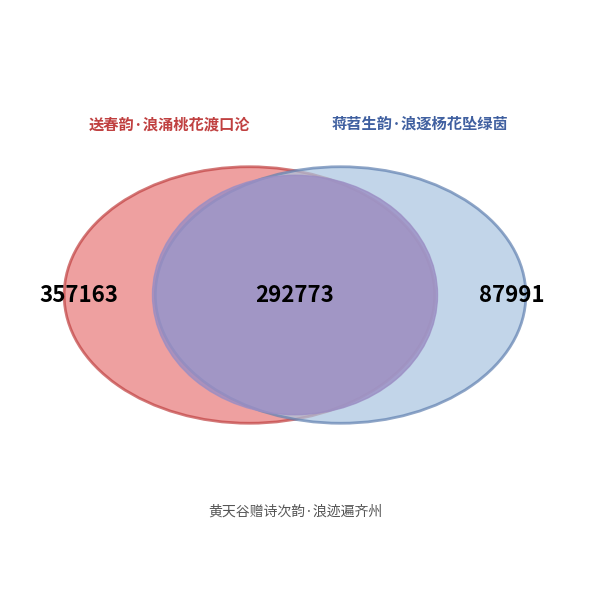

What percentage do 黄天谷赠诗次韵·浪迹遍齐州 and 送春韵·浪涌桃花渡口沦 together represent?

60.3%